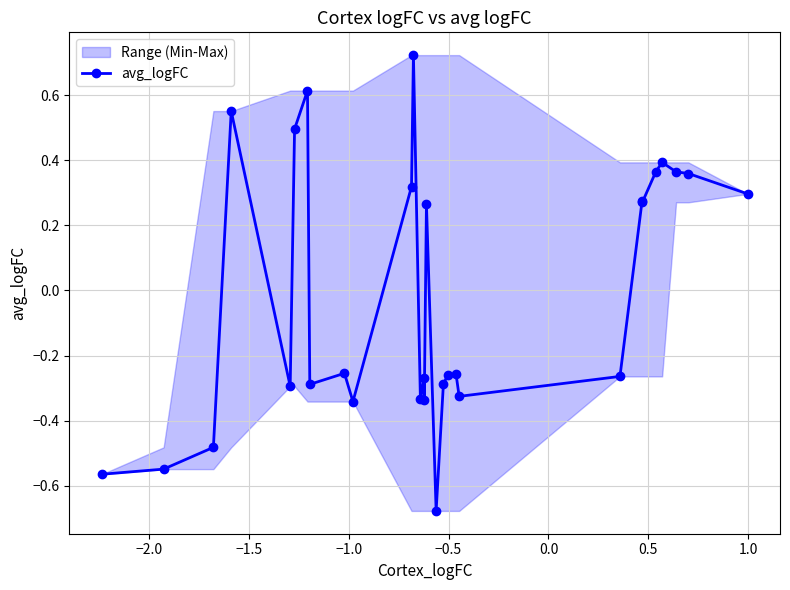

True or false: the data has more than 2 interior local peaks.

True